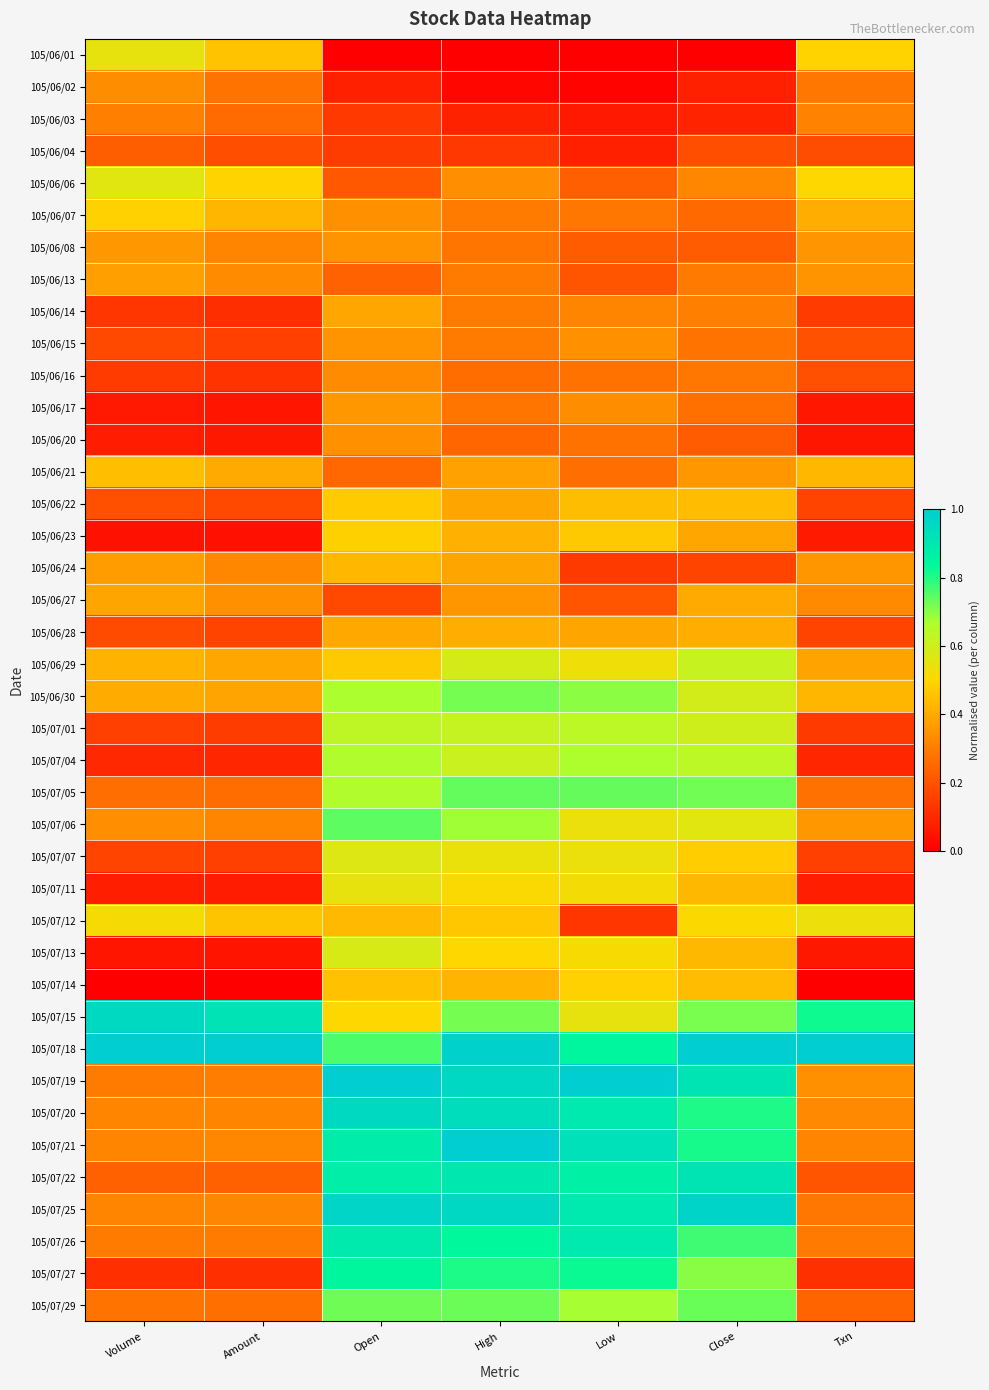

Which category has the lowest value across all series?

Open